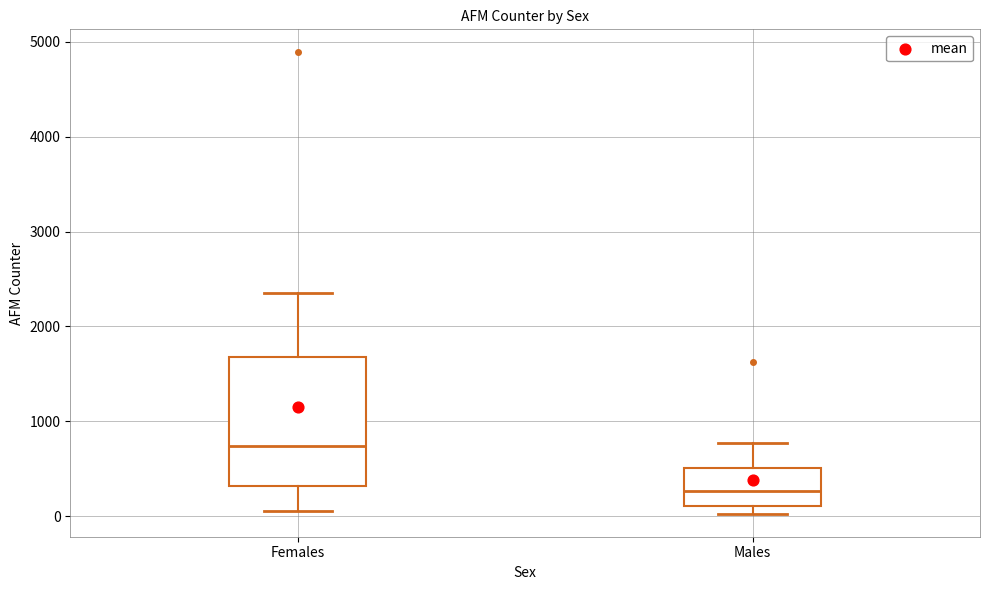

Comparing the boxes themselves (not the whiskers), which one is the tallest?

Females